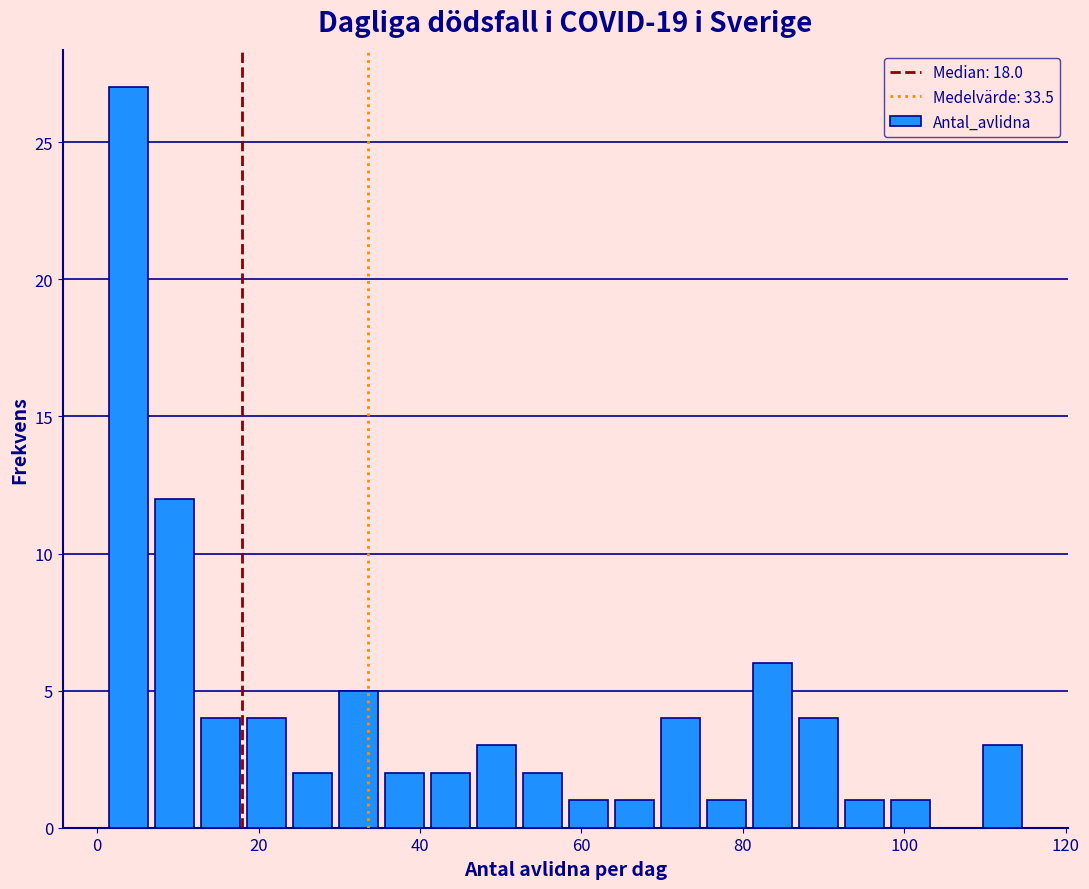

Read against the x-axis, roughly where is the centre of the tallest bar?

4